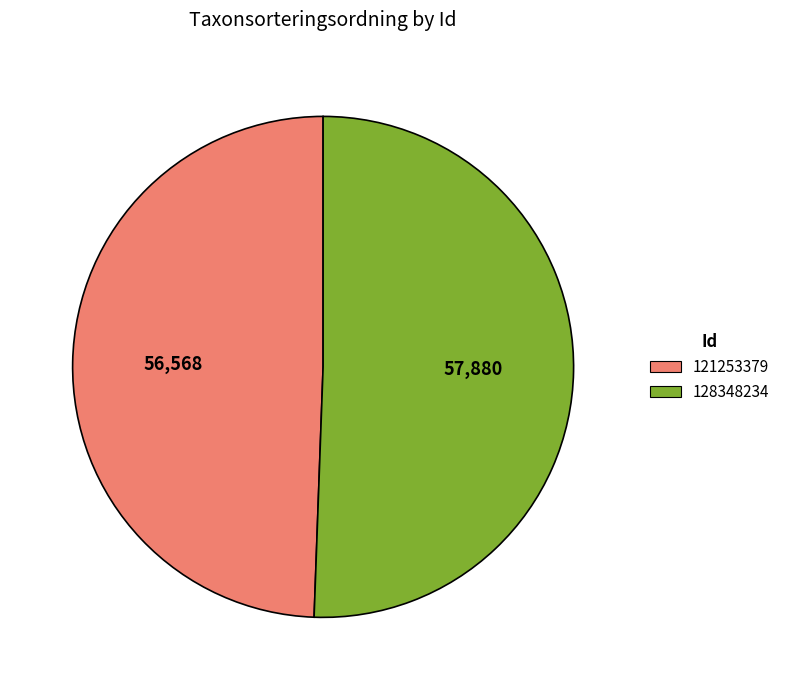

What is the smallest slice in the pie chart?

121253379